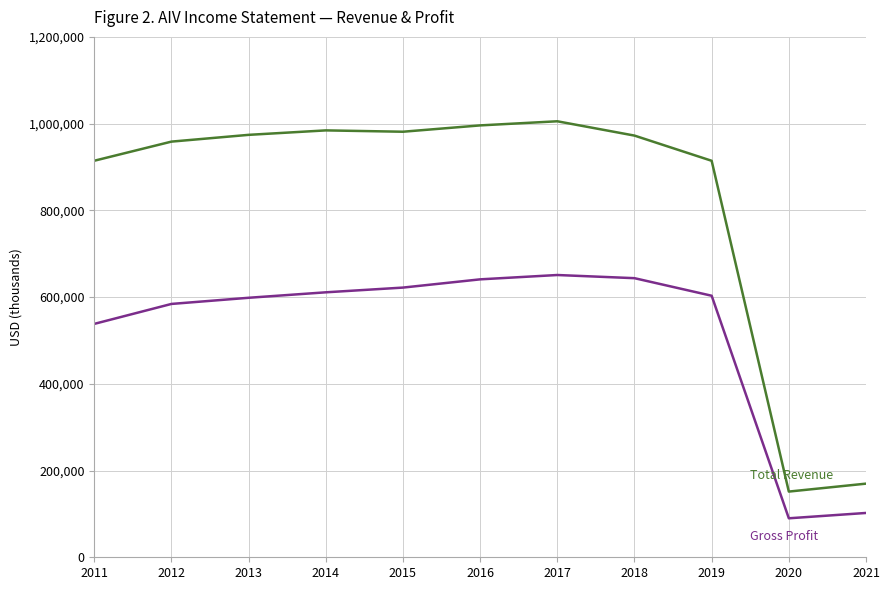

Does the chart display data point markers on the line(s)?

No